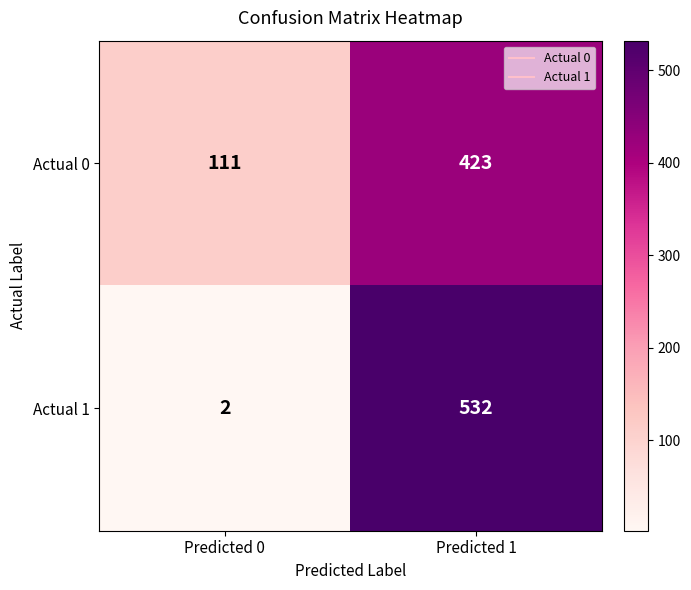

What is the sum of all Actual 1 values?

534